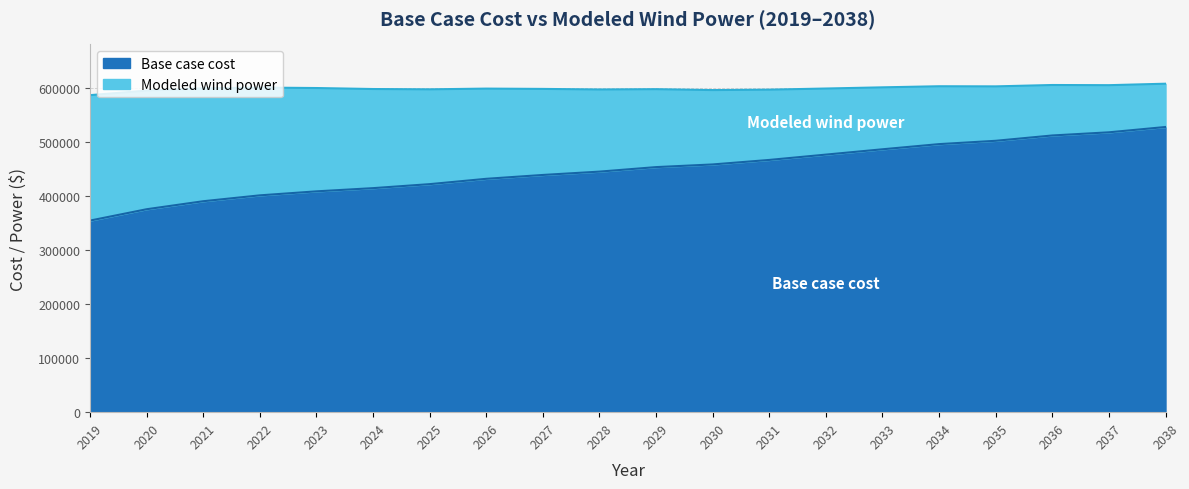

What is the smallest value displayed?

354735.9